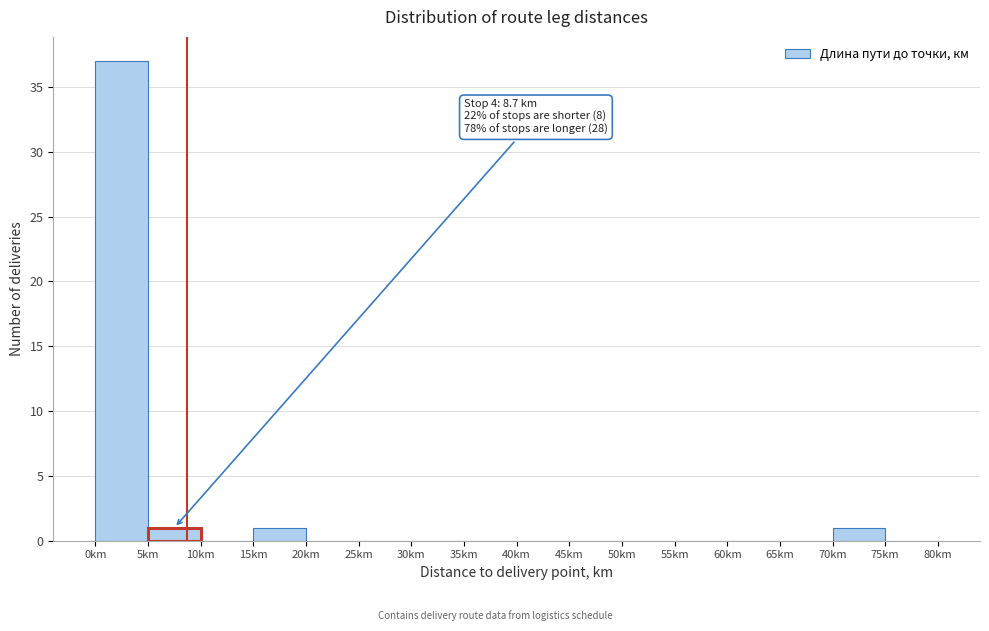

Over which range of the x-axis is the bar tallest?

0 to 5